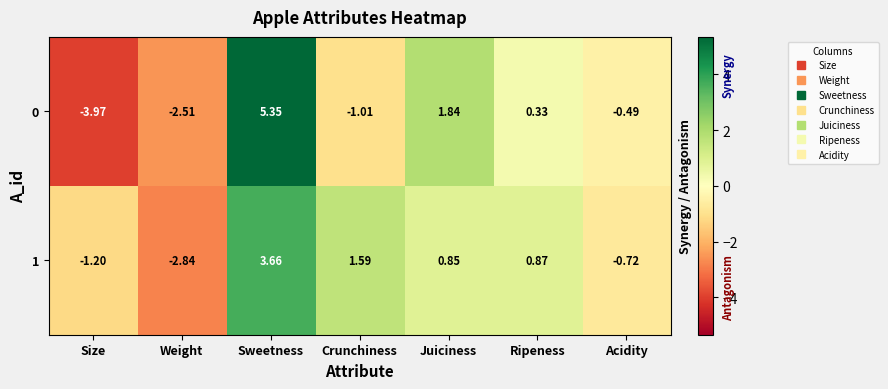

Which series has the largest total across all categories?

1